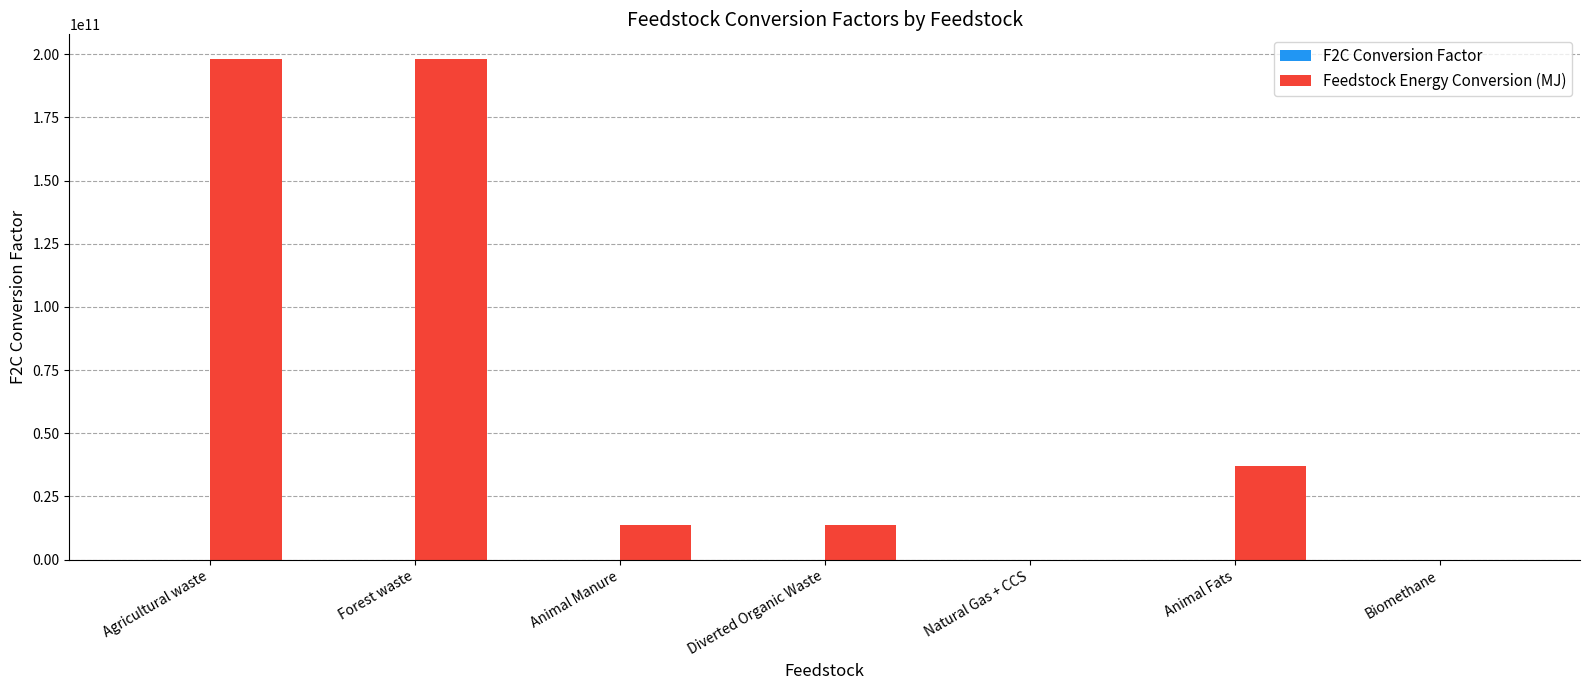

True or false: Feedstock Energy Conversion (MJ) has a value of 198000000000.0 at Forest waste.

True